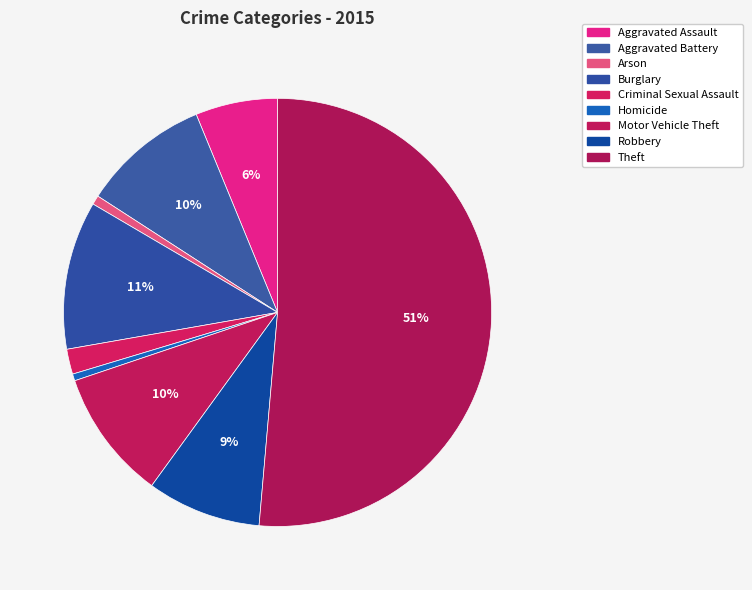

True or false: Burglary accounts for 6% of the total.

False